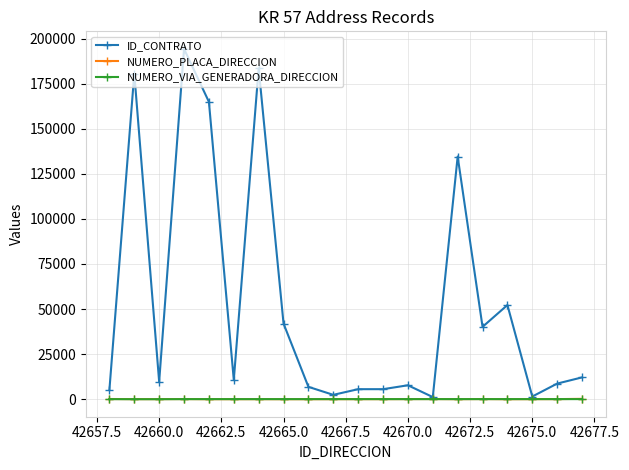

True or false: ID_CONTRATO has more than 2 points higher than both neighbors.

True